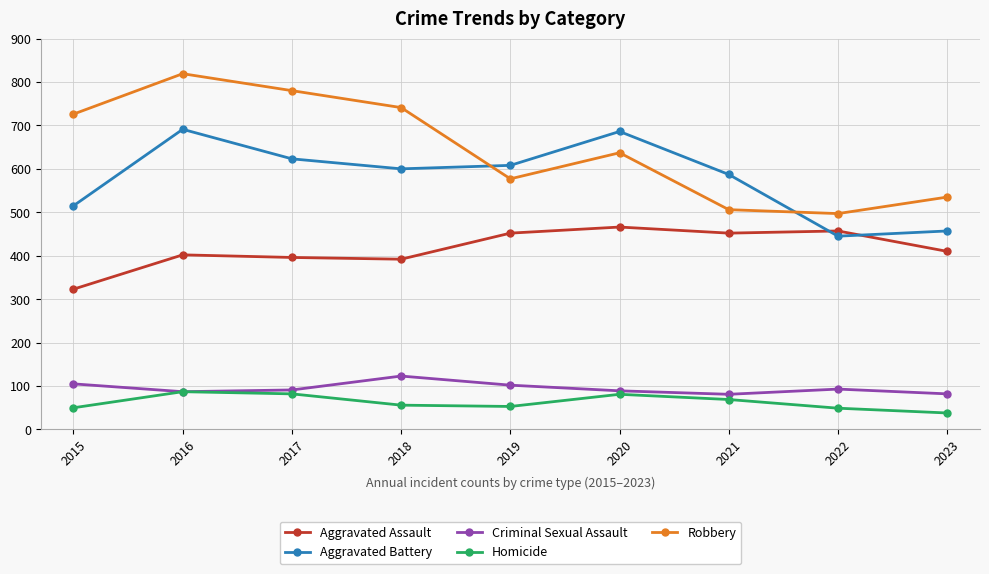

What are all the series names shown in the legend?

Aggravated Assault, Aggravated Battery, Criminal Sexual Assault, Homicide, Robbery